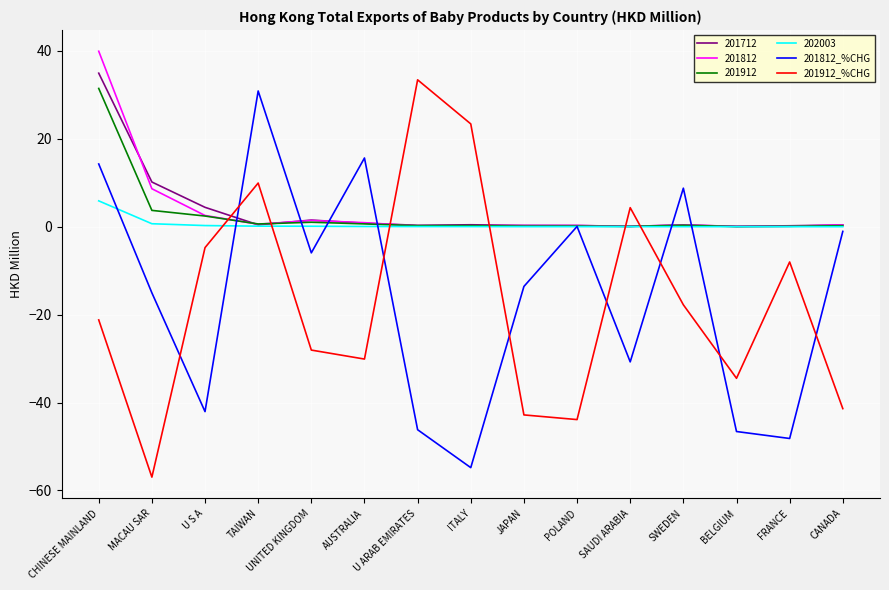

Between which two adjacent categories do 201812_%CHG and 201912_%CHG first intersect?

MACAU SAR and U S A